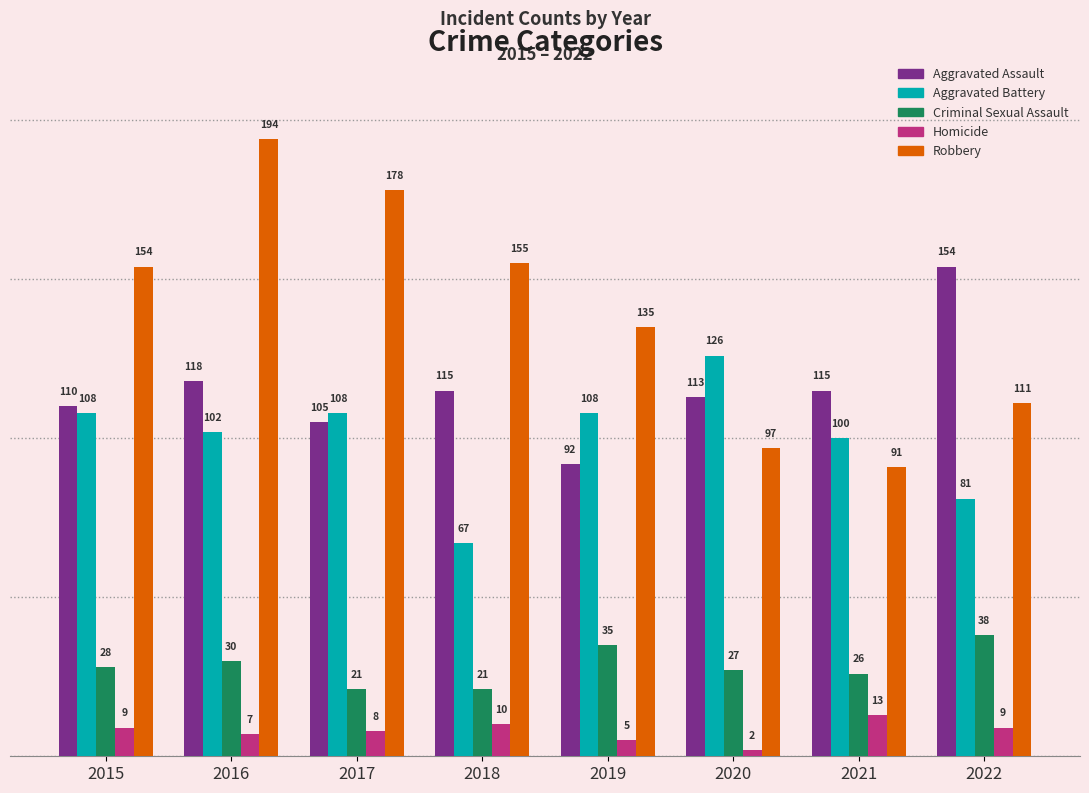

What is the difference between the Aggravated Assault values at 2019 and 2015?

18